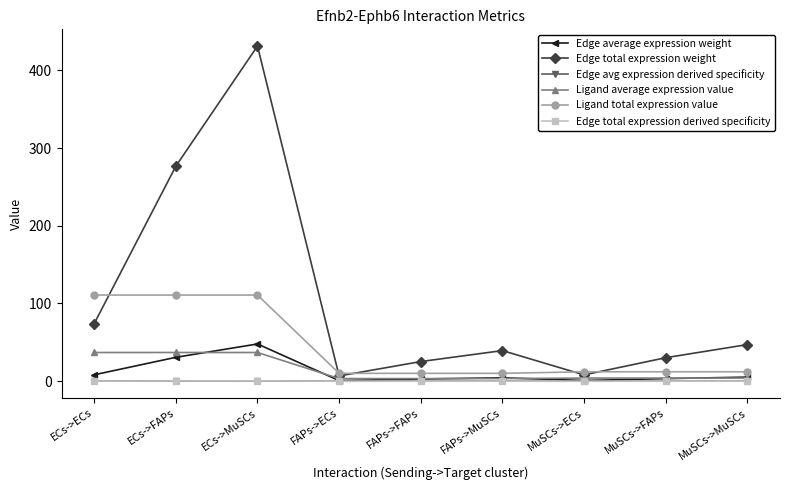

Is this an area chart (filled region under the line)?

No